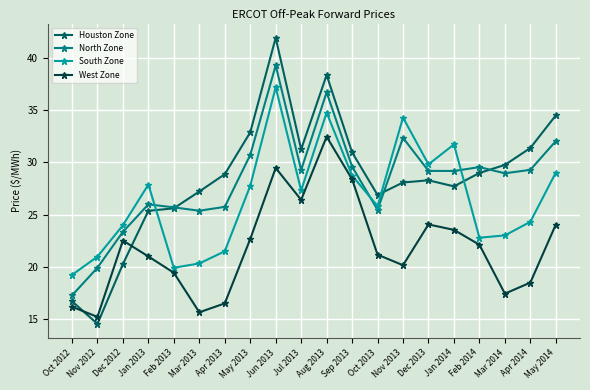

The value of North Zone at Jul 2013 is 19.8. True or false?

False